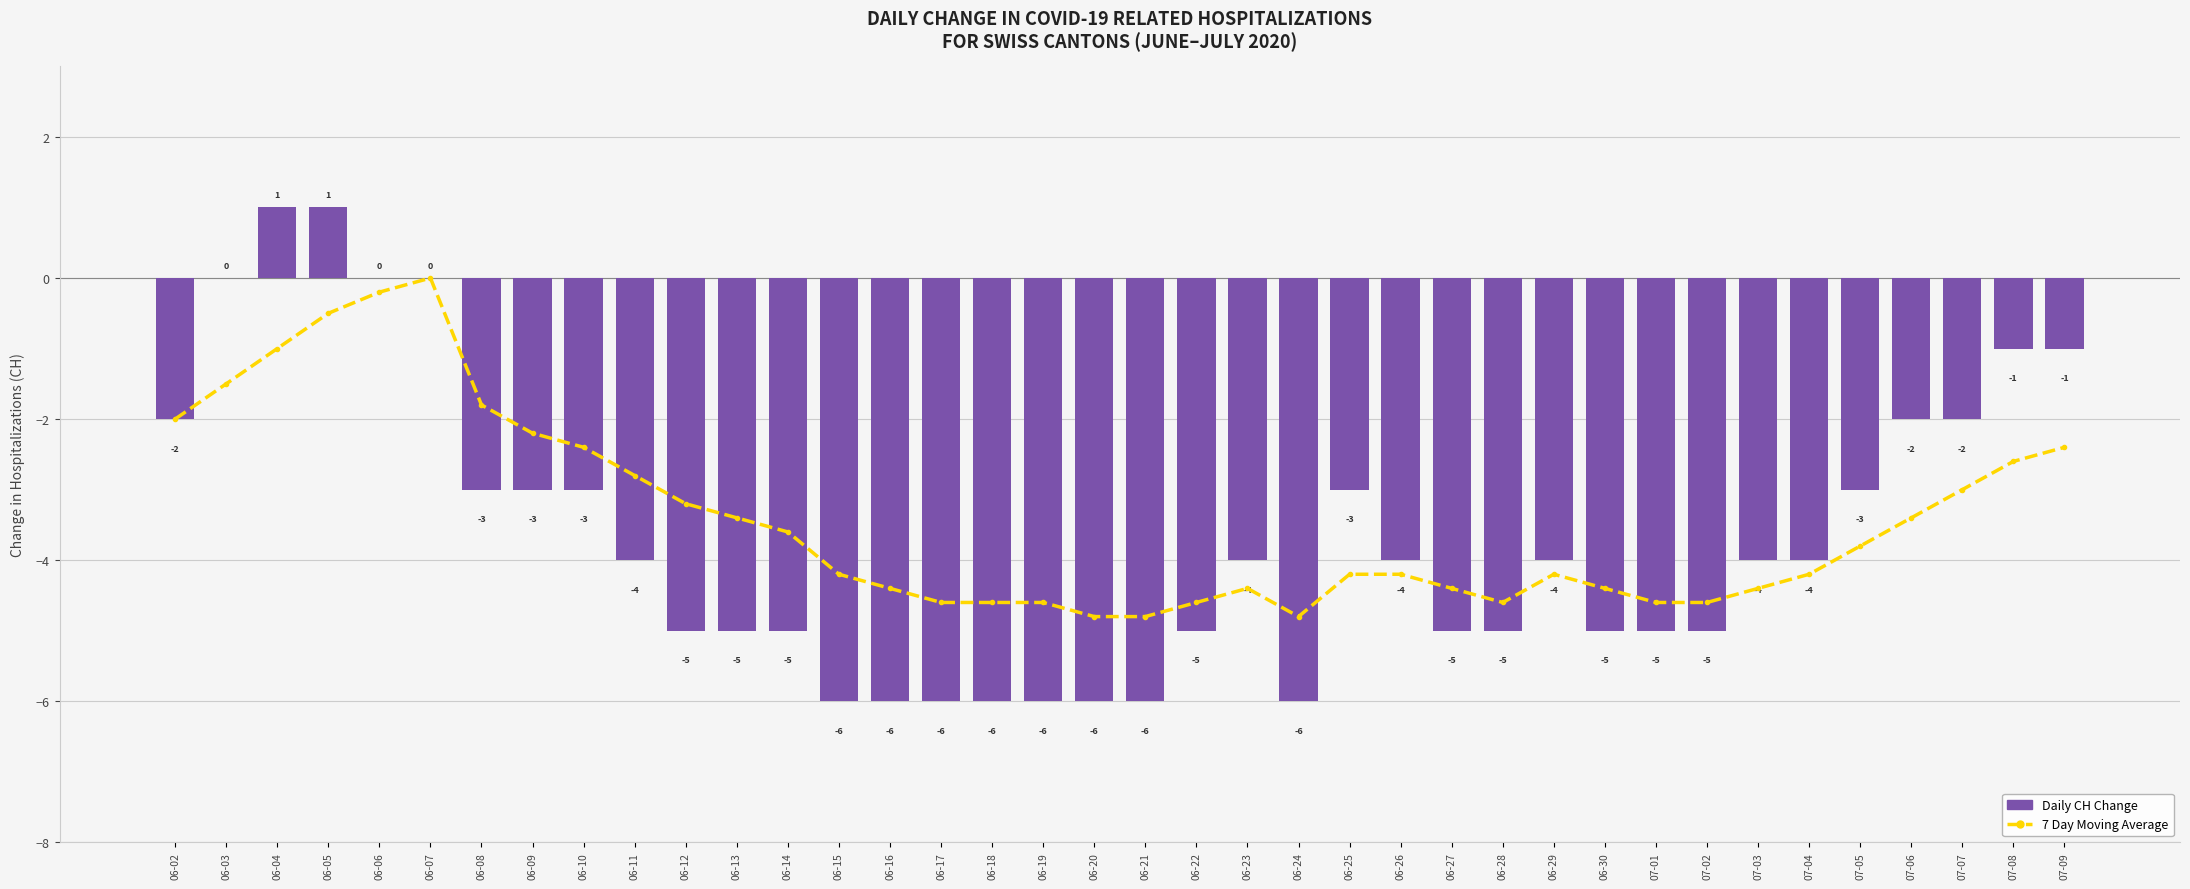

Which series has the largest range (max minus min)?

Daily CH Change